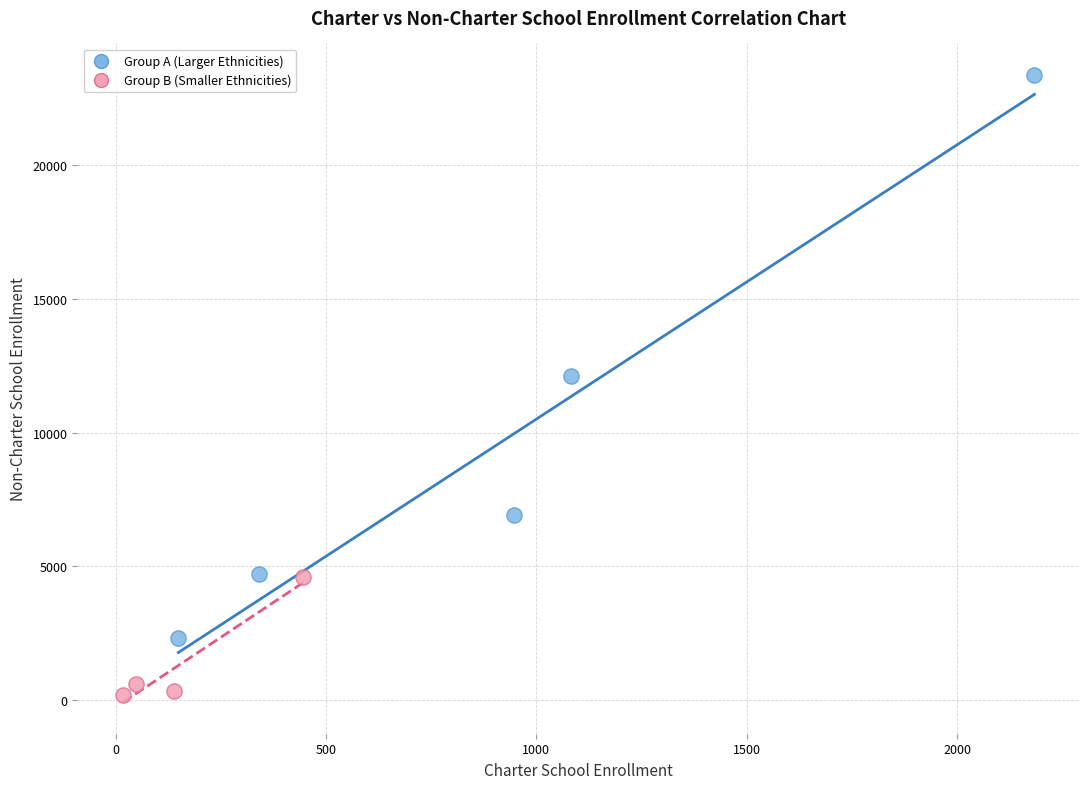

What are all the series names shown in the legend?

Group A (Larger Ethnicities), Group B (Smaller Ethnicities)